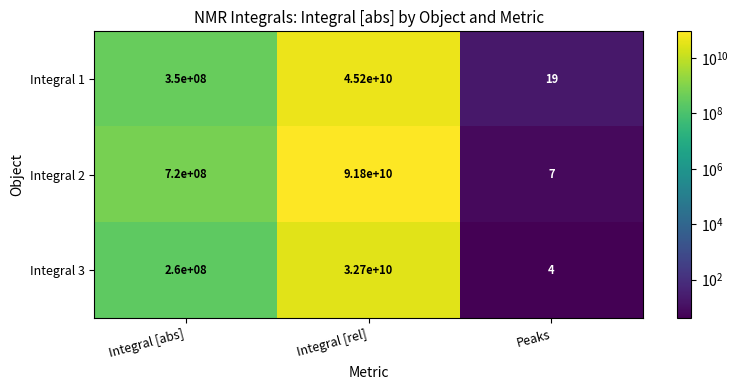

Which series has the largest total across all categories?

Integral 2